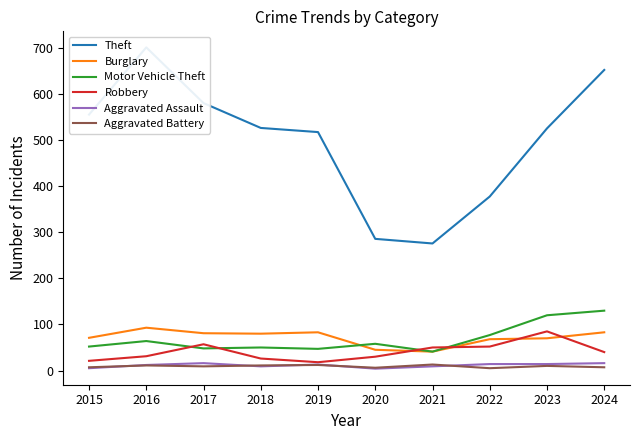

True or false: Burglary has more than 0 points higher than both neighbors.

True